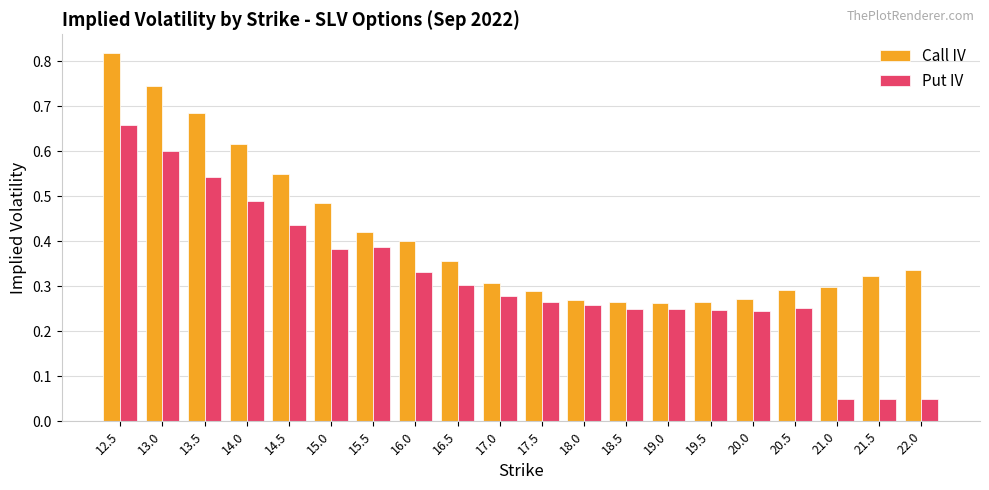

Rank the series by their maximum value, from highest to lowest.

Call IV, Put IV